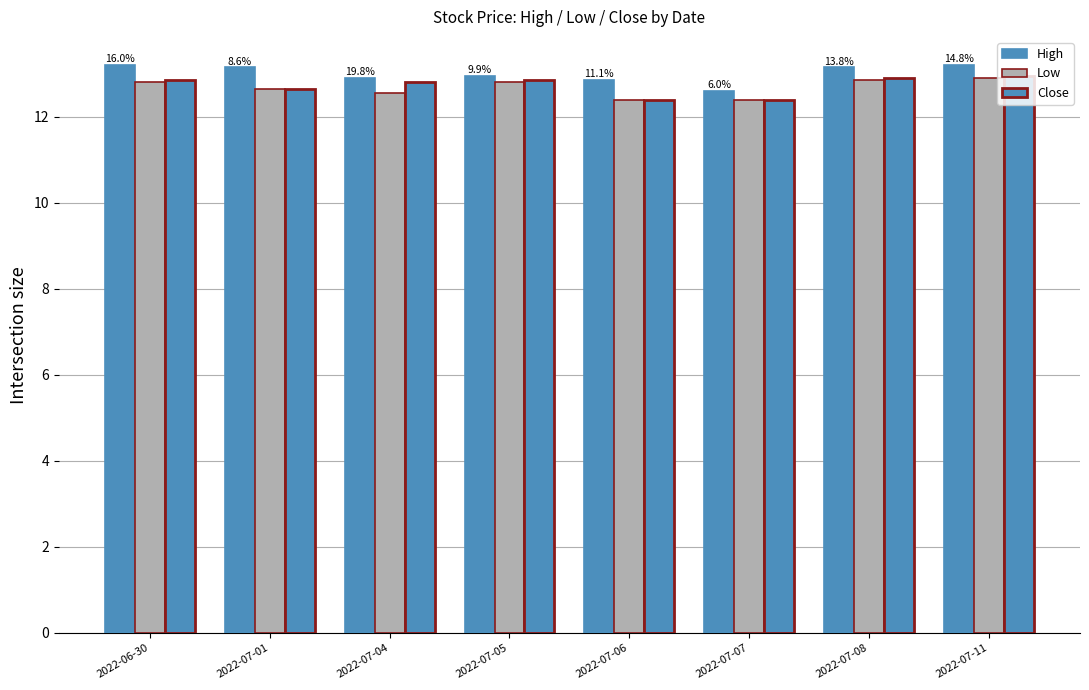

At which label is High closest to 12?

2022-07-07